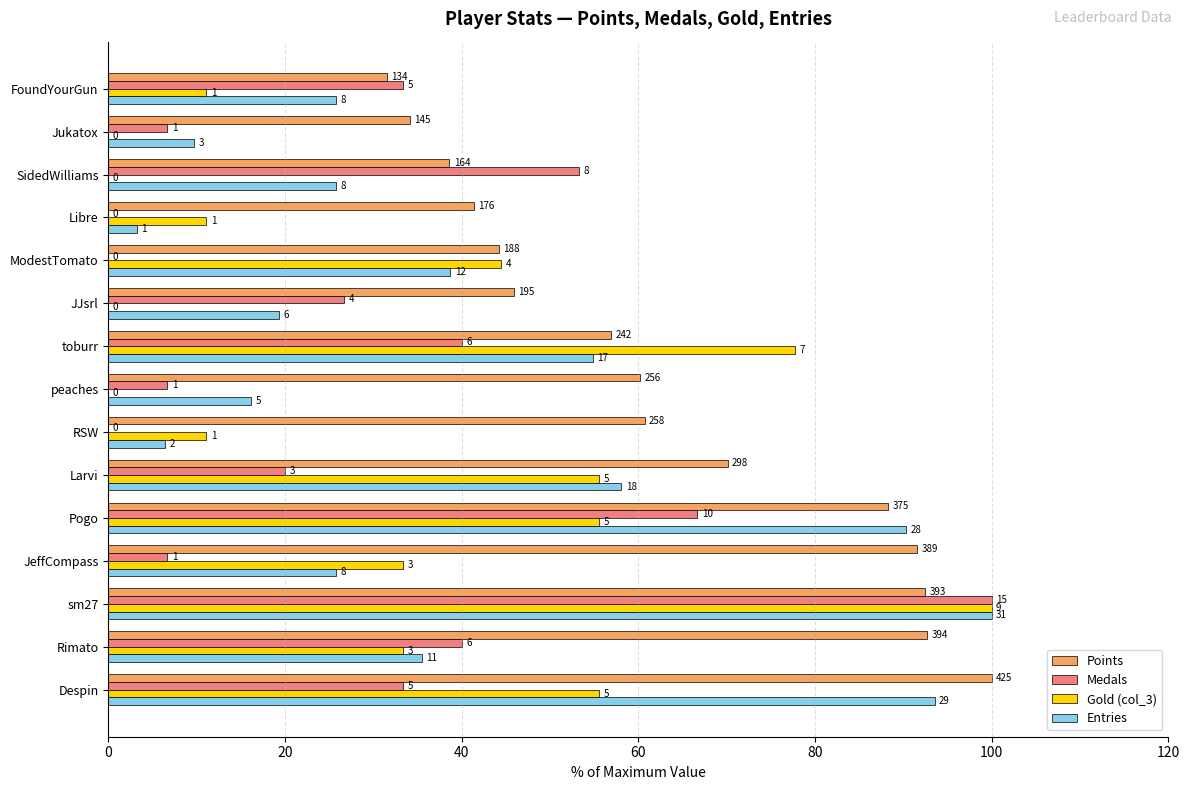

What are all the series names shown in the legend?

Points, Medals, Gold (col_3), Entries